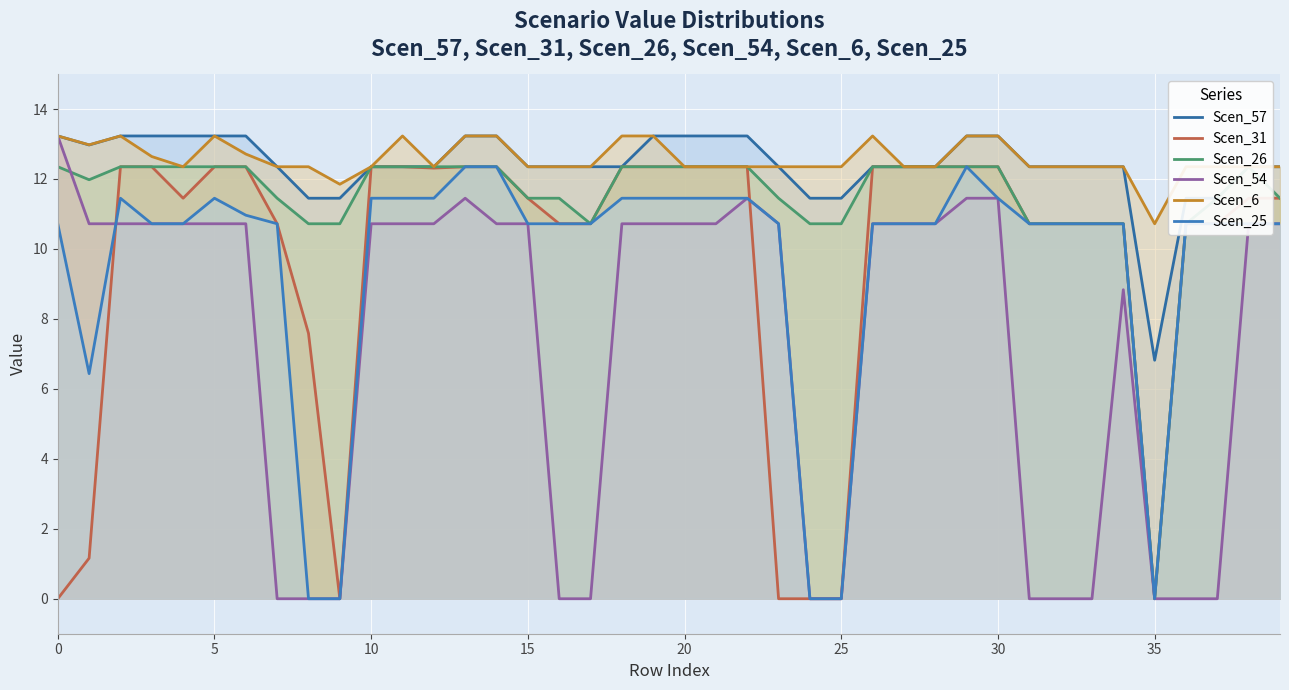

At how many categories does at least one series exceed 7?

40